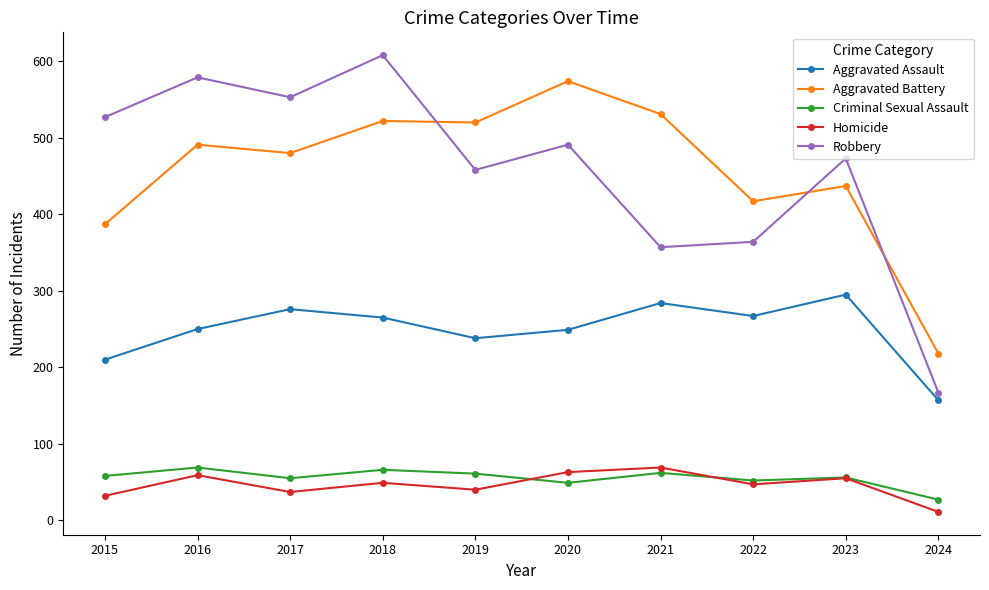

Between 2020 and 2022, which series saw the biggest shift?

Aggravated Battery